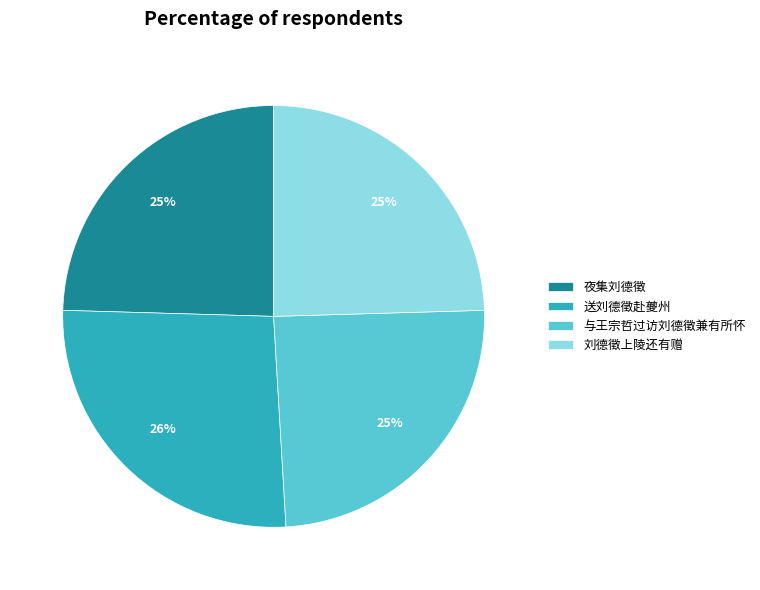

Do 夜集刘德徵 and 与王宗哲过访刘德徵兼有所怀 together represent more than half of the pie?

No